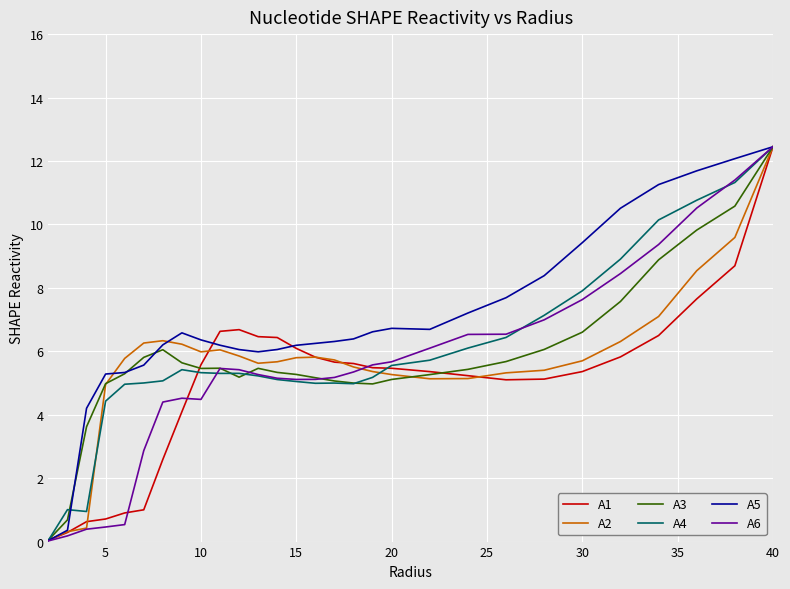

Which series has the largest total across all categories?

A5